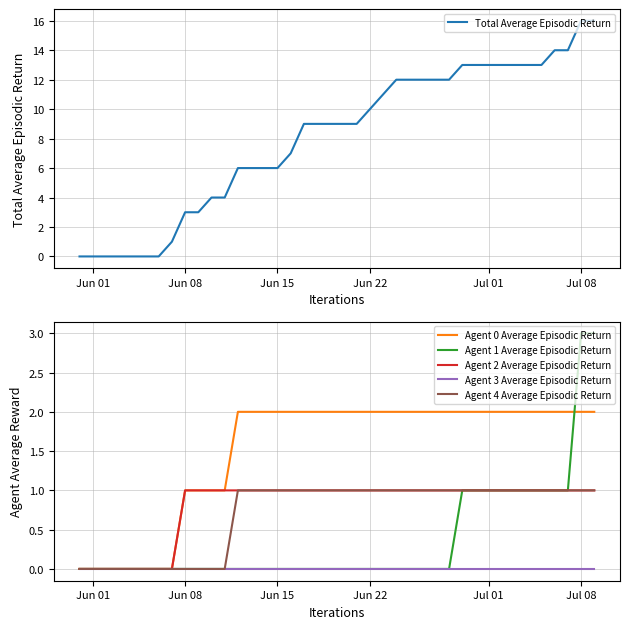

True or false: Agent 0 Average Episodic Return has a value of 4 at Jun 22.

False